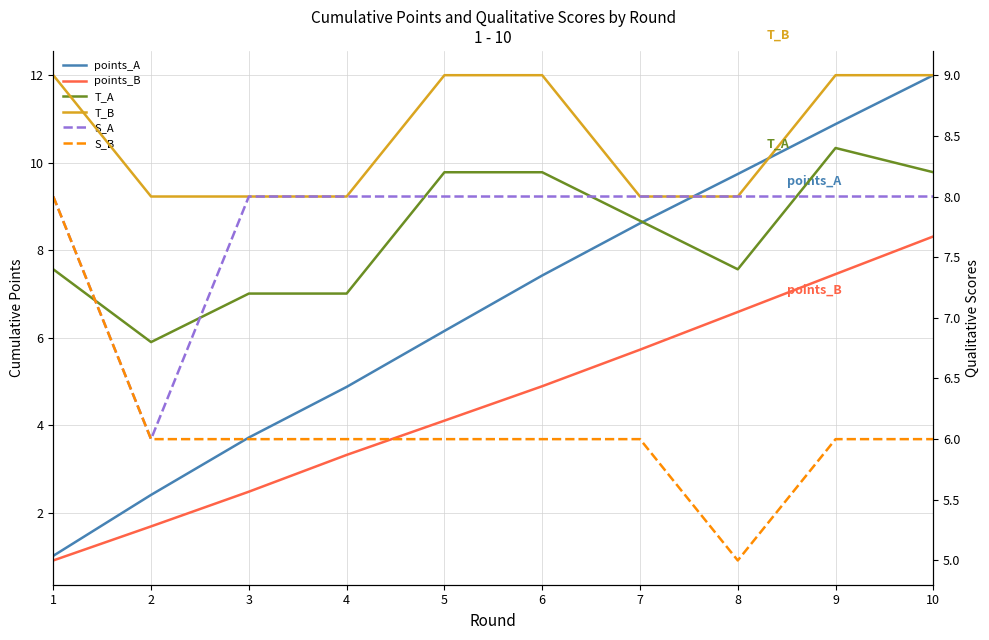

At 1, list the series in order from largest to smallest.

T_B, S_A, S_B, T_A, points_A, points_B